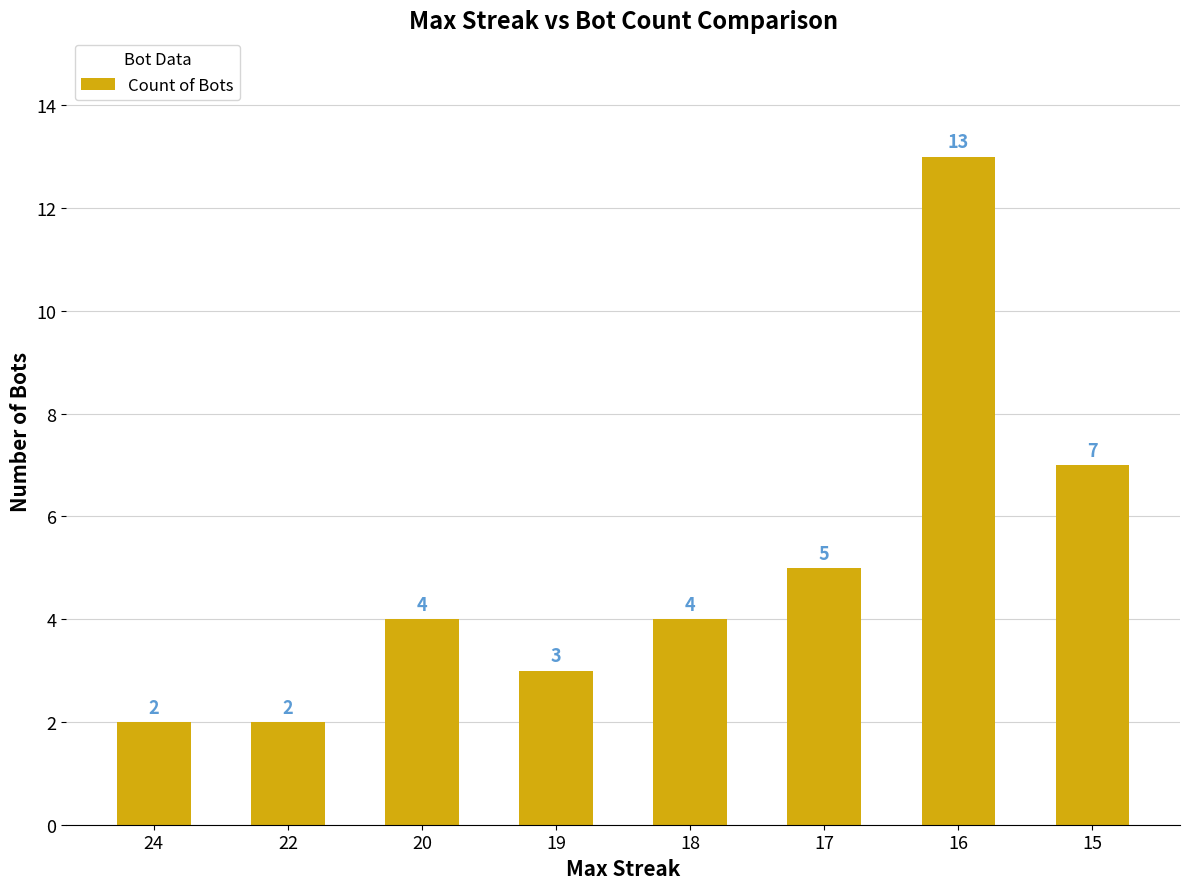

What is the difference between the values at 19 and 15?

4